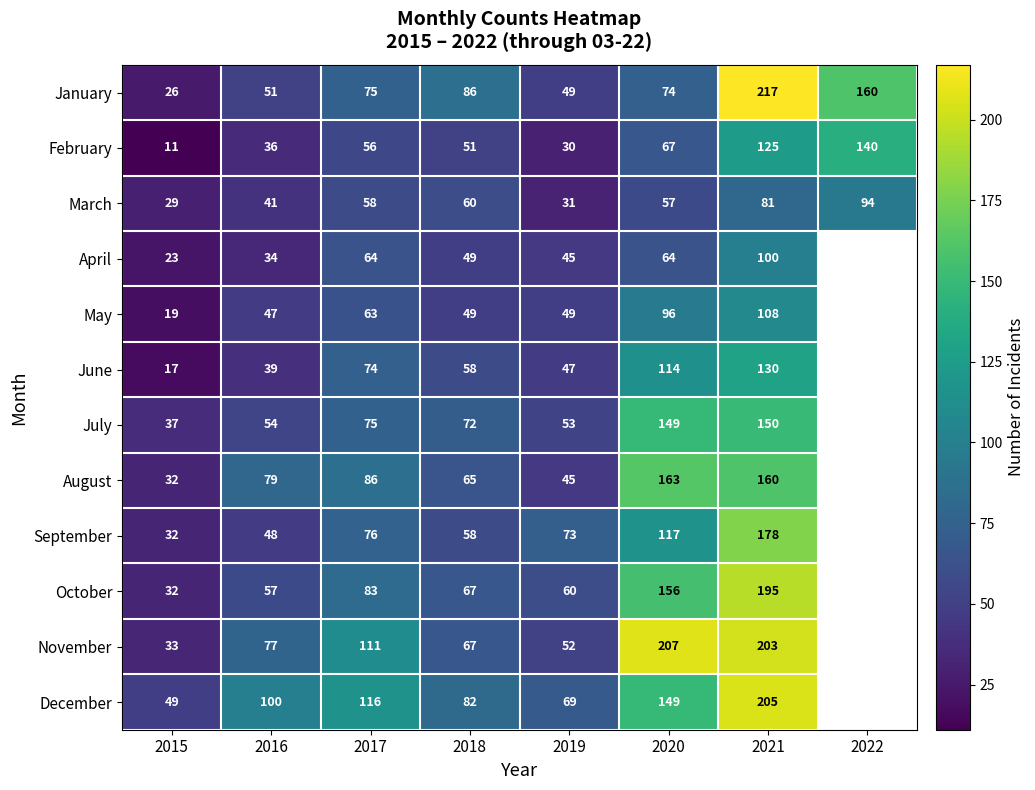

Which series changed the most between 2016 and 2017?

June